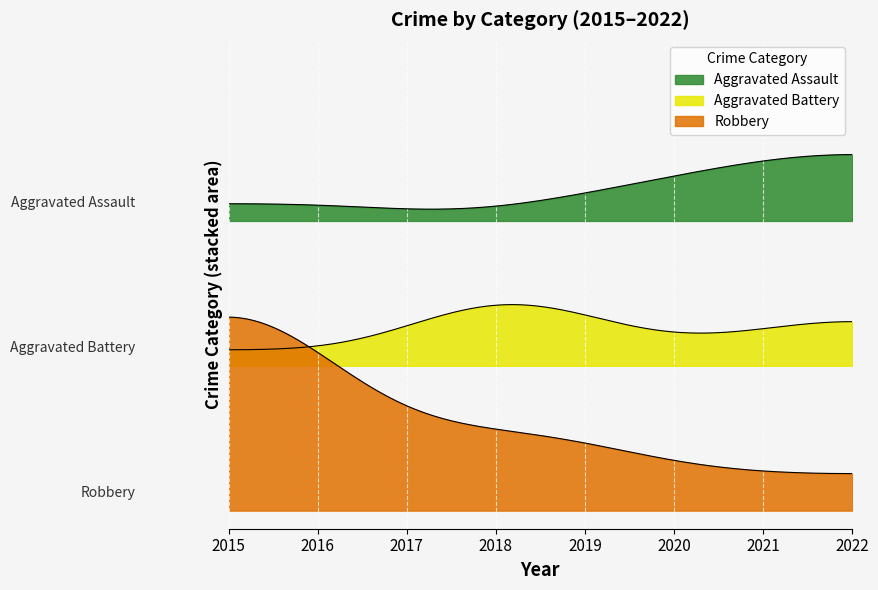

True or false: Aggravated Assault and Robbery cross at least once.

False